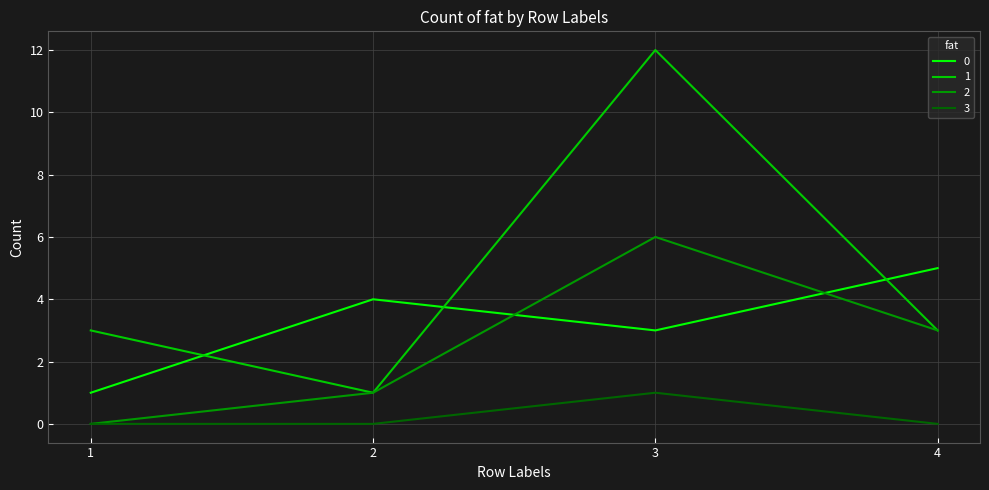

At which label is 0 closest to 3?

3